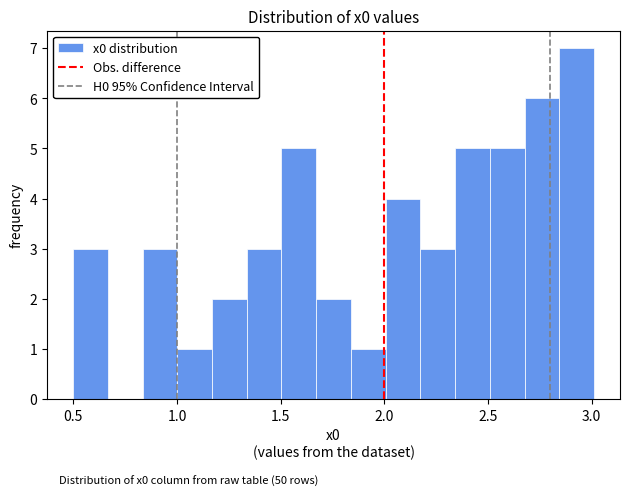

Read against the x-axis, roughly where is the centre of the tallest bar?

2.95